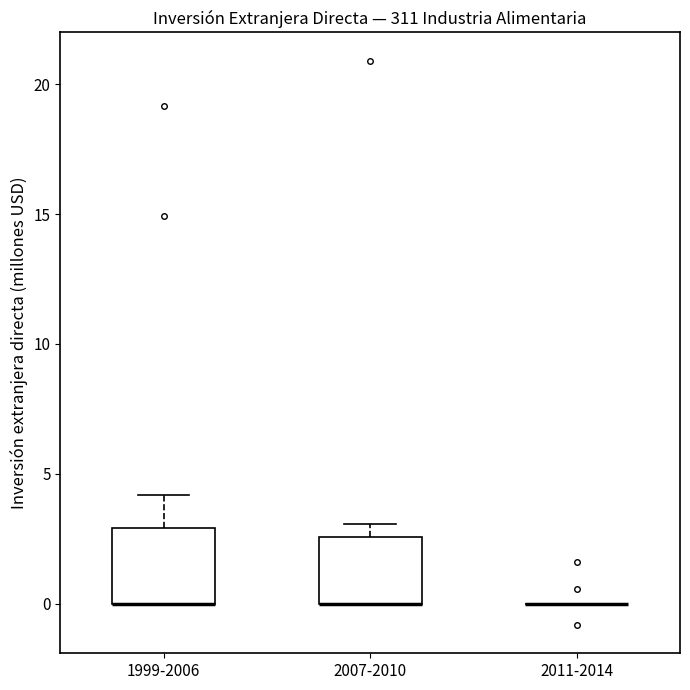

Reading left to right, transcribe this box plot: for each box, give where its median line is, the range the box spans, and where its two whiskers end, as read against the y-axis. The values are not printed on the chart, so give them approximately, as read against the axis.

1999-2006: median 0.0 (drawn on the box's lower edge), box 0.0 to 3.0, whiskers 0.0 to 4.0
2007-2010: median 0.0 (drawn on the box's lower edge), box 0.0 to 2.5, whiskers 0.0 to 3.0
2011-2014: box collapsed to a line at 0.0, whiskers 0.0 to 0.0